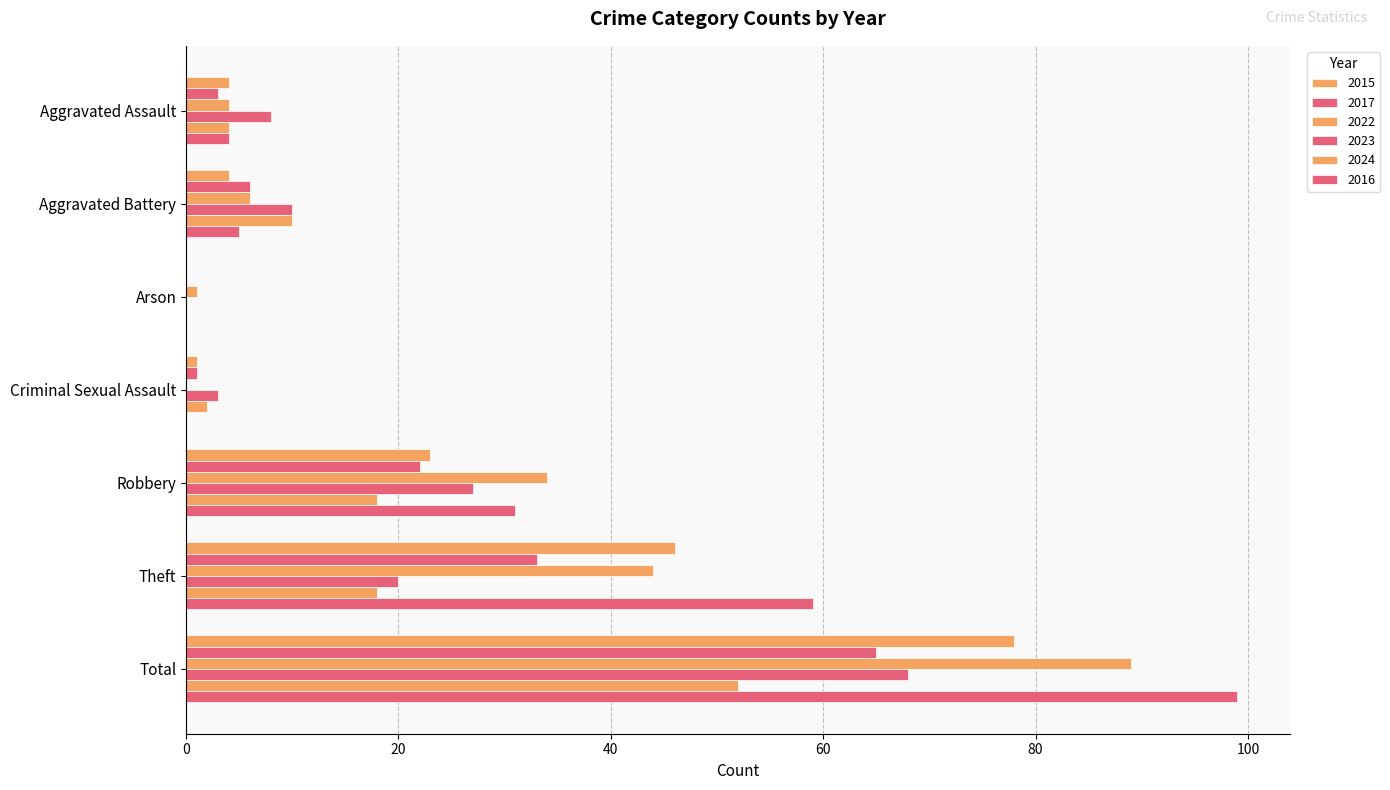

Which series has the widest spread of values?

2016